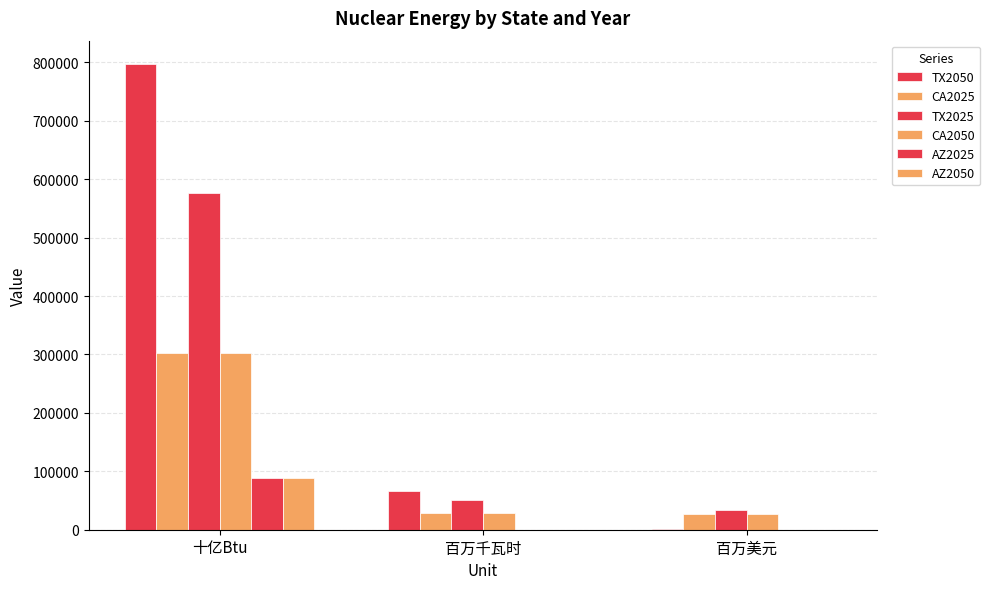

Which label corresponds to the smallest value in the chart?

百万千瓦时